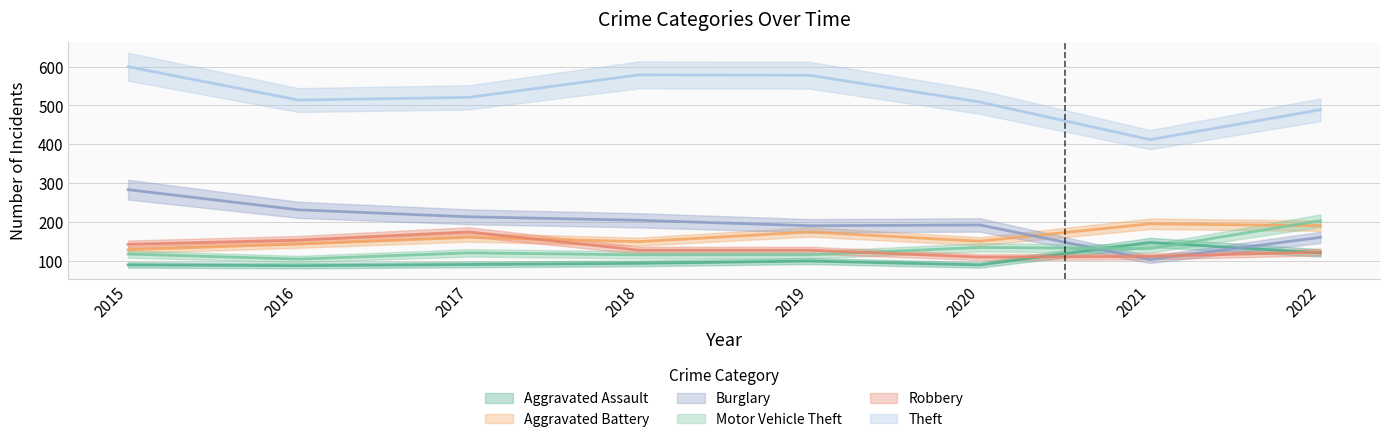

What is the sum of all Aggravated Assault values?

814